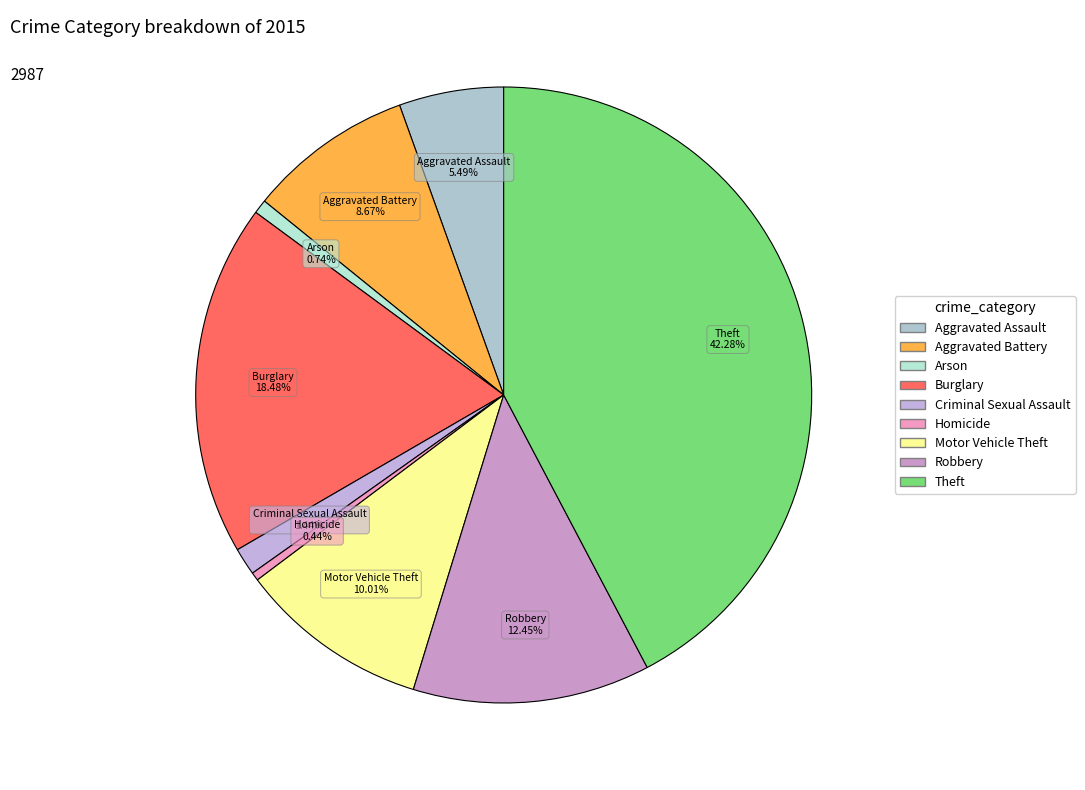

Is the sum of Arson and Criminal Sexual Assault greater than half?

No